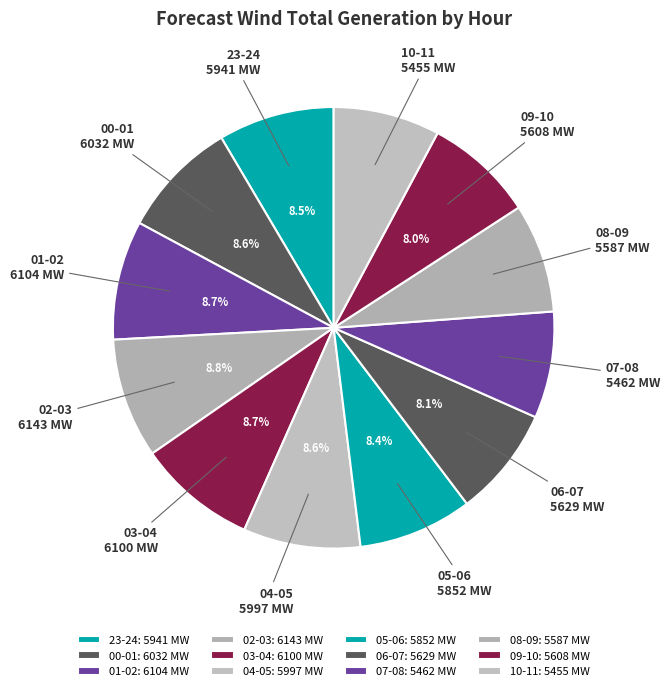

True or false: 07-08 accounts for 8% of the total.

True